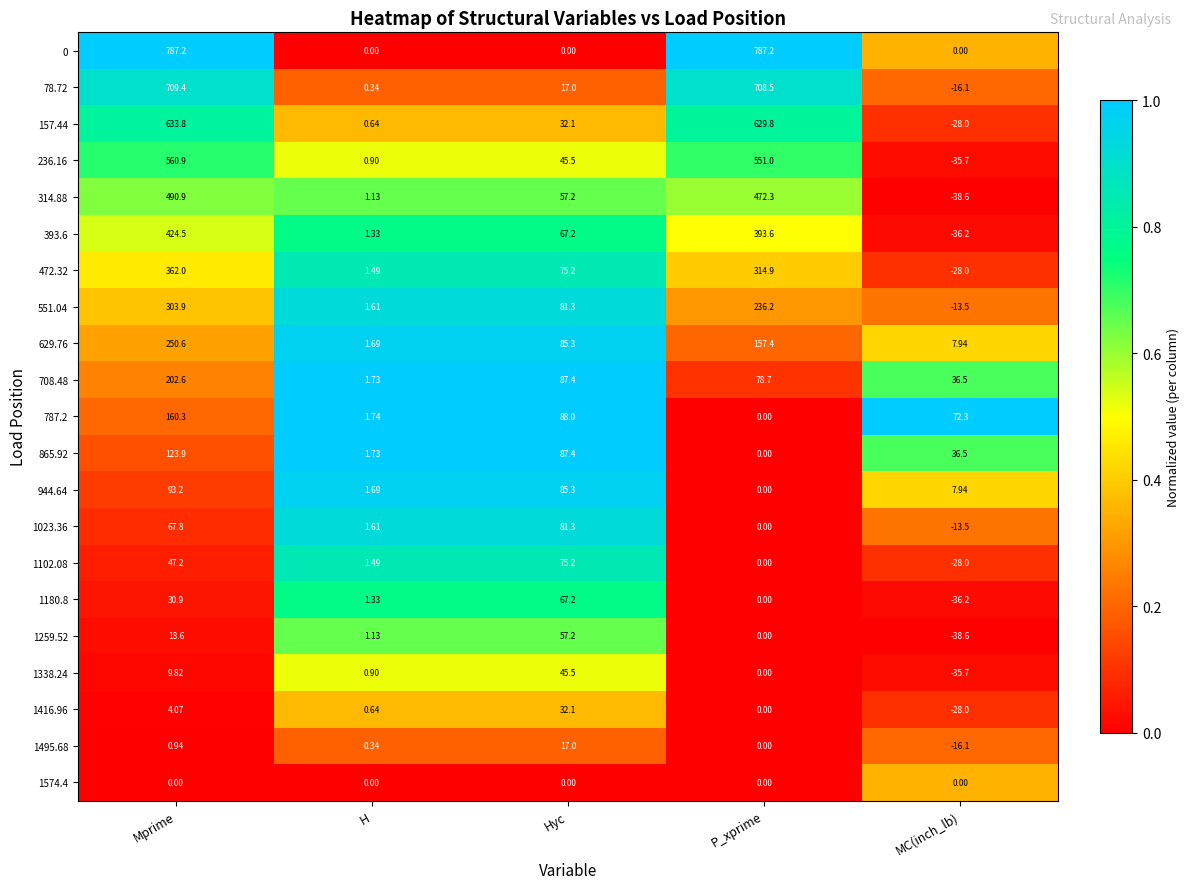

Which category has the lowest value across all series?

MC(inch_lb)